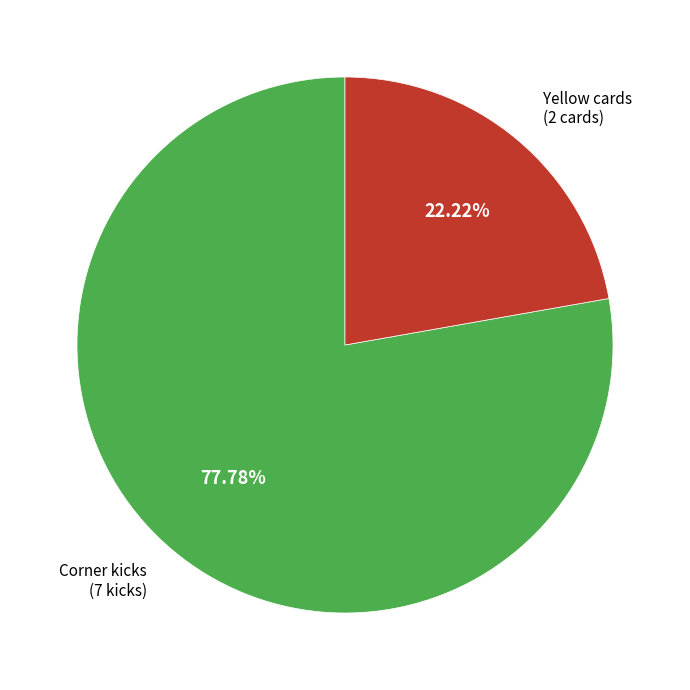

What portion of the pie excludes Corner kicks?

22.2%